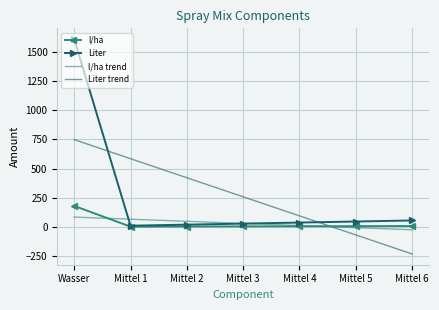

At which label is Liter closest to 810?

Mittel 6